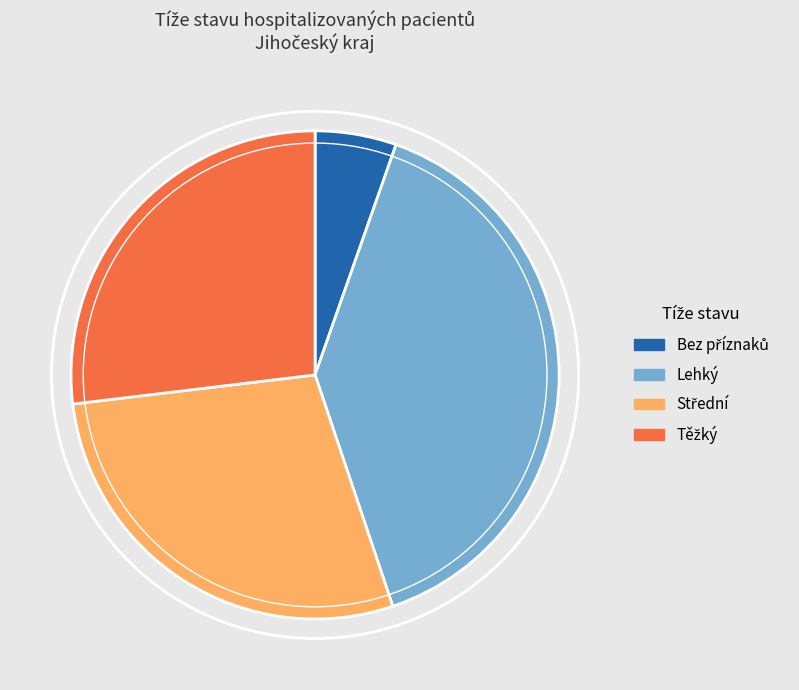

Is there a majority slice in this chart?

No